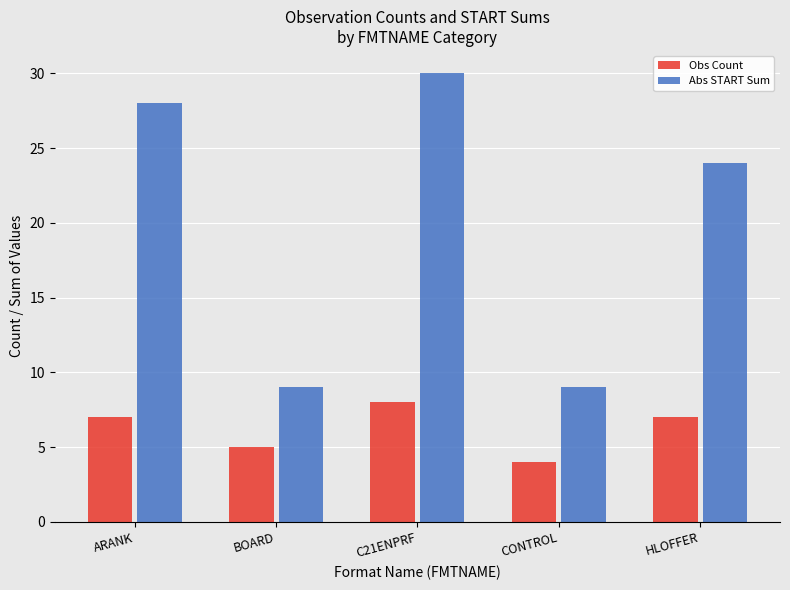

True or false: Obs Count has a value of 4 at CONTROL.

True